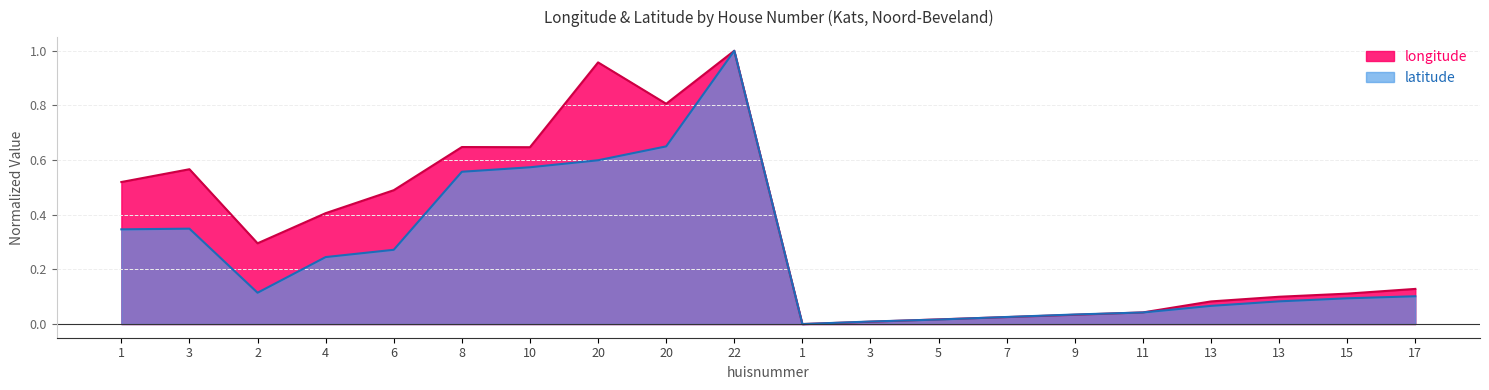

After their last crossing, which series has the higher values: latitude or longitude?

longitude